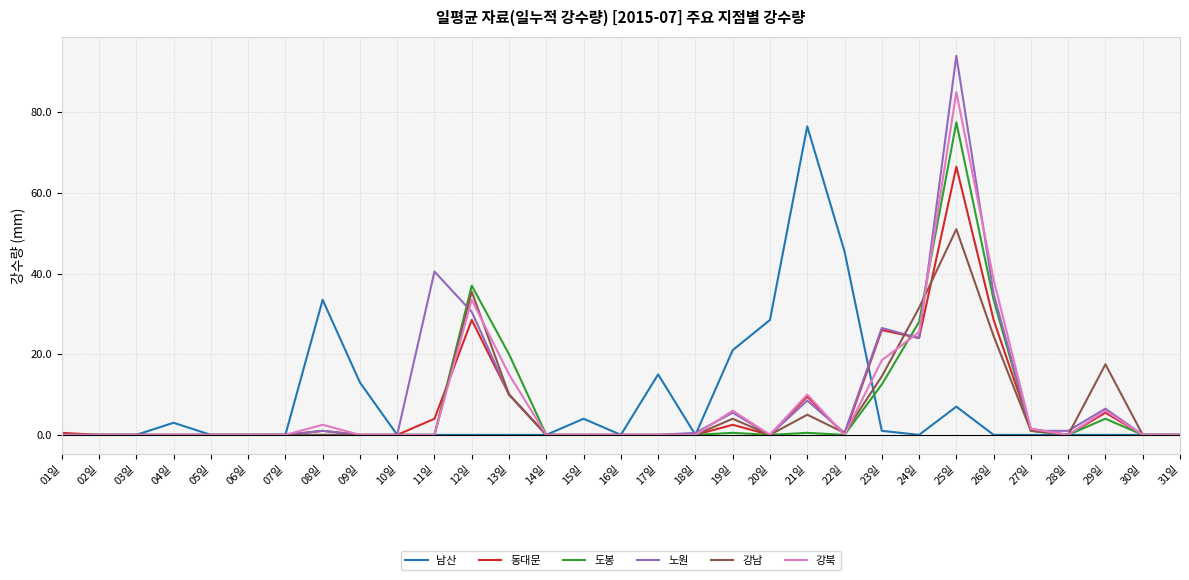

At which category is the sum across all series the highest?

25일